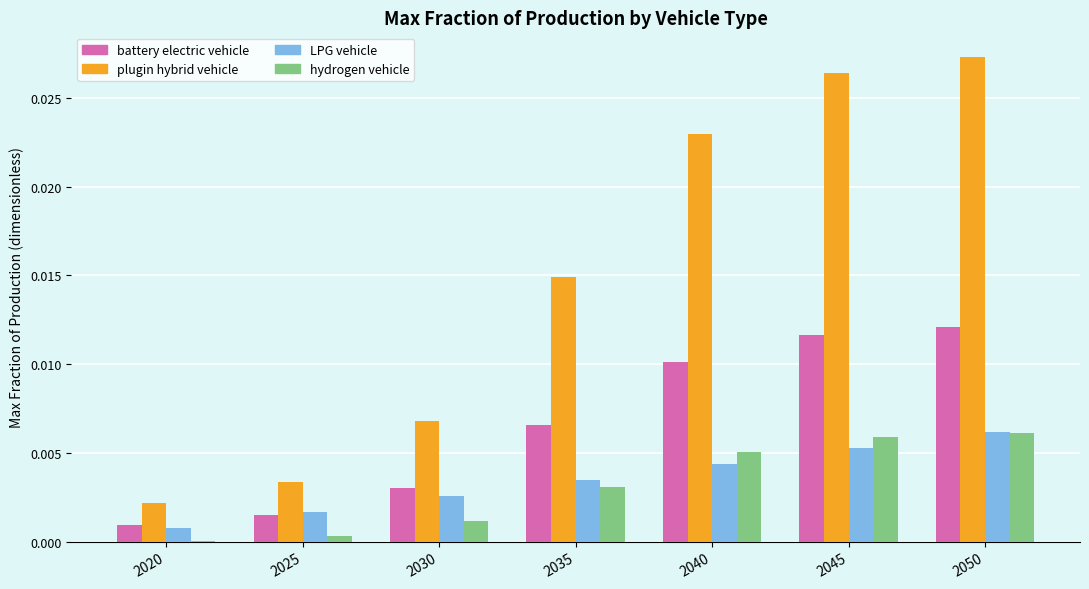

Is it true that battery electric vehicle equals 0.0 at 2025?

True